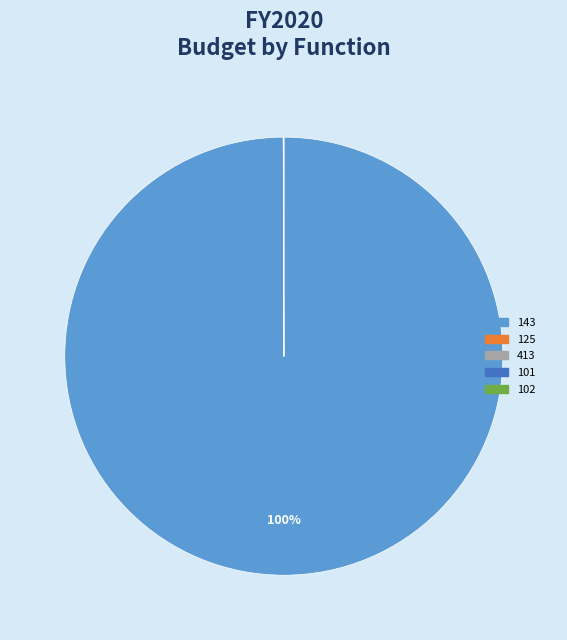

To the nearest percent, what is the difference between the largest and smallest slice percentages?

100%